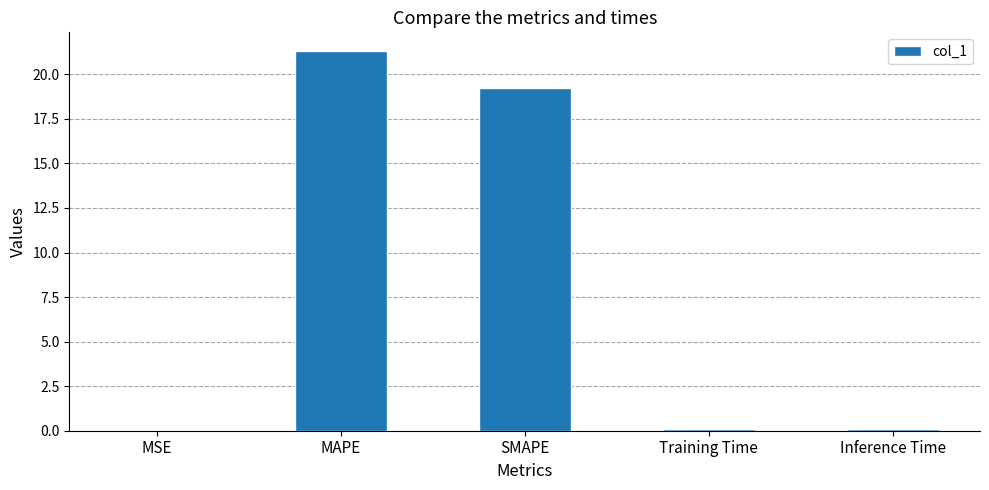

True or false: the data shows 19.2 at SMAPE.

True